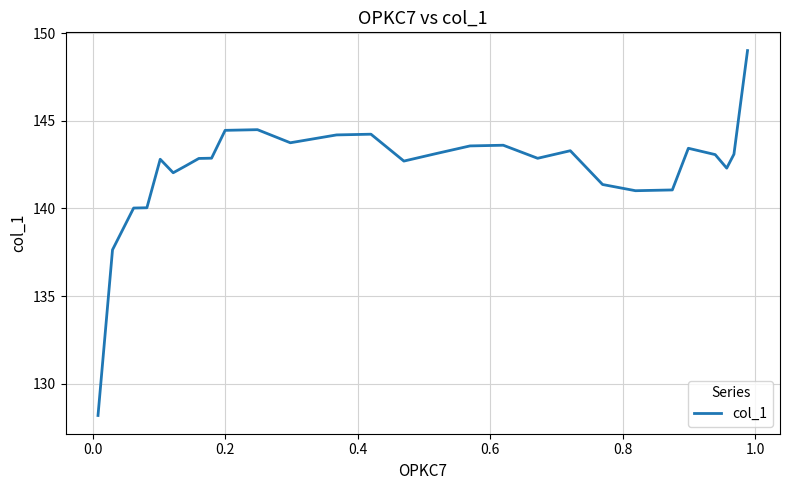

What is the maximum value shown in the chart?

149.0